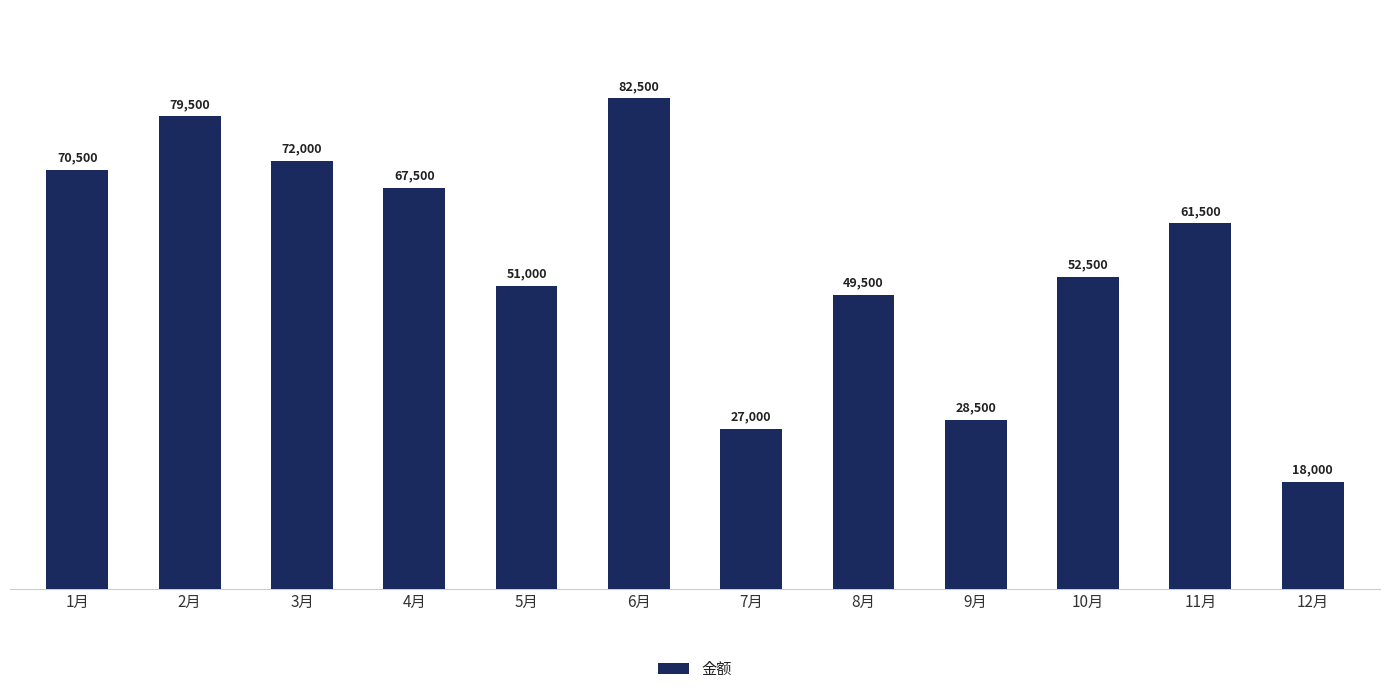

What is the value of the 9th bar from the left?

28500